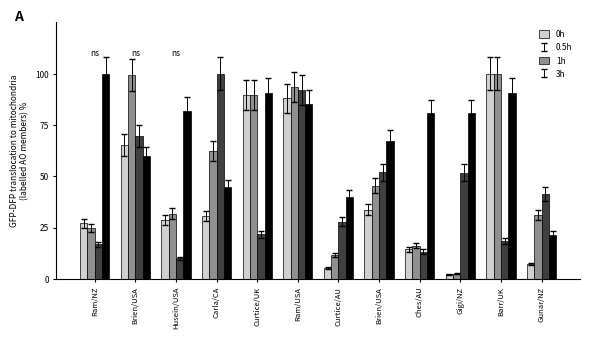

Between Curtice/UK and Barr/UK, which series saw the biggest shift?

0.5h